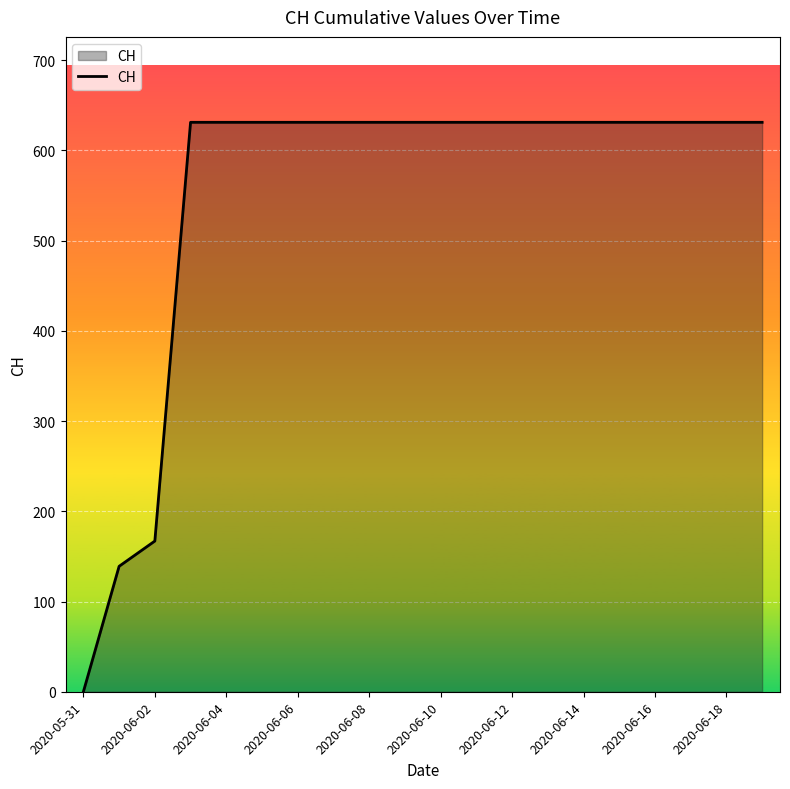

What is the difference between the maximum and minimum values?

631